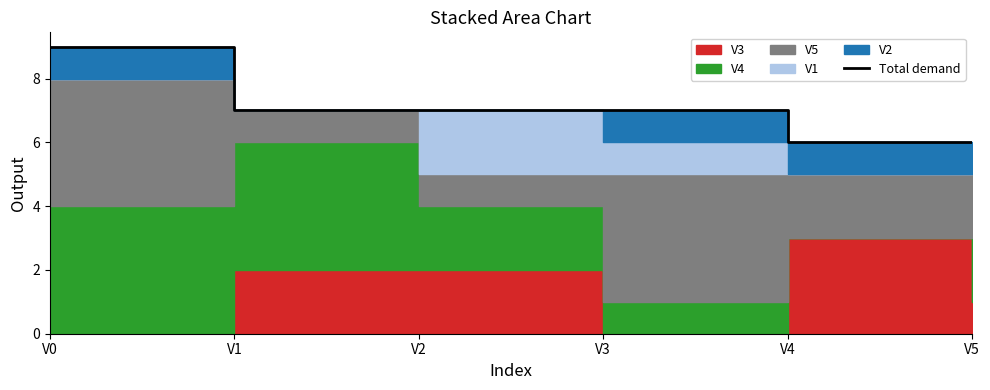

What is the average value?

7